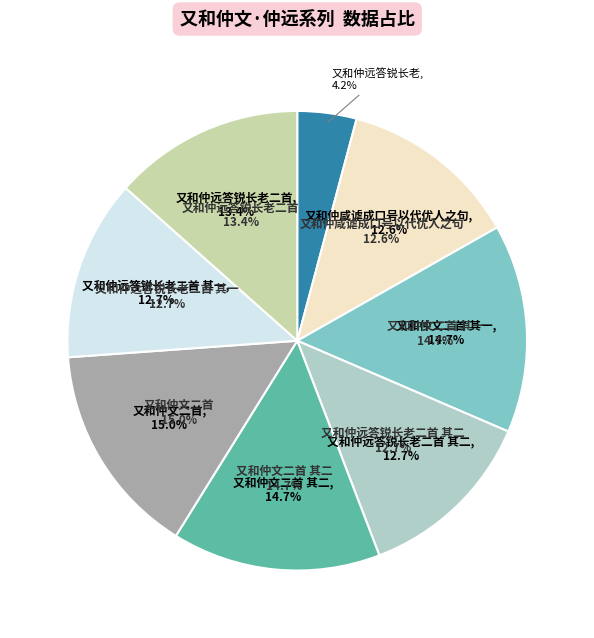

To the nearest percent, what percentage of the pie is 又和仲文二首 其一?

15%